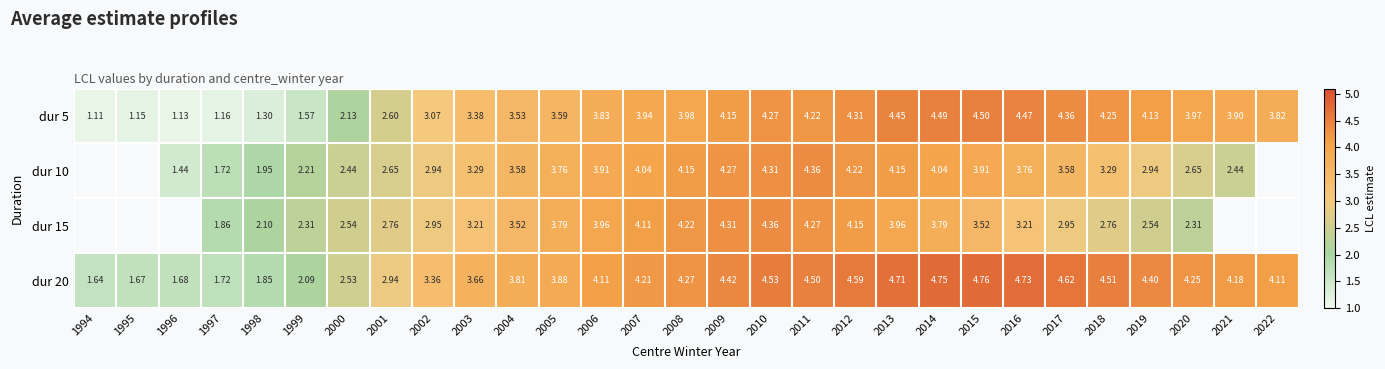

Where does the dur 10 series first go above 1?

1996